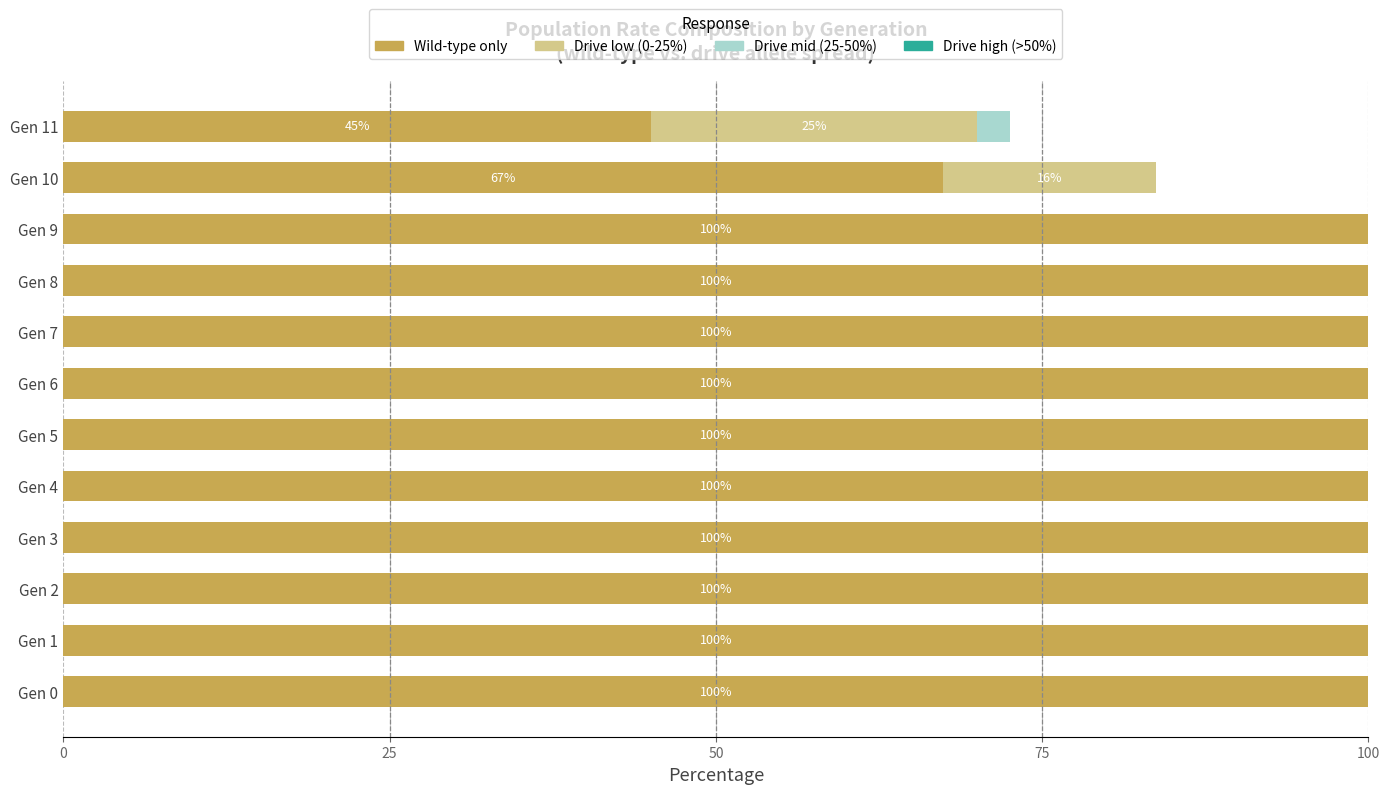

What is the maximum value for Wild-type only?

100.0